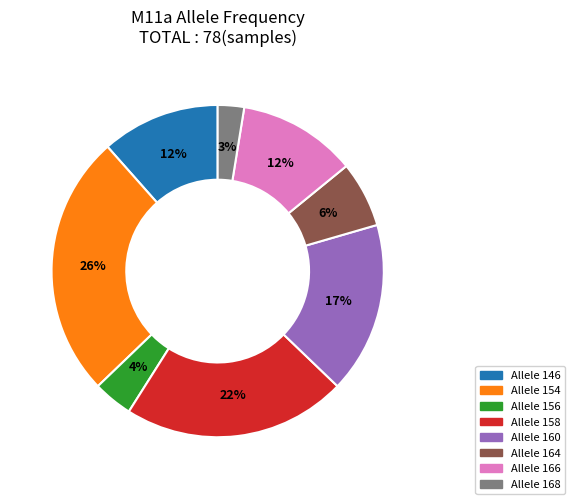

Is there any slice that represents more than half of the pie?

No